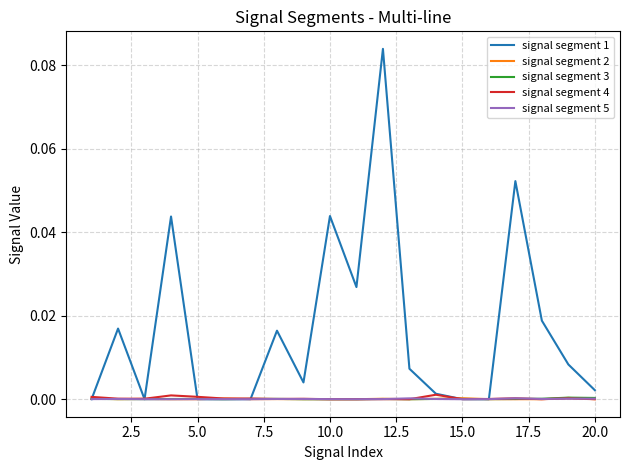

Which series has the largest range (max minus min)?

signal segment 1